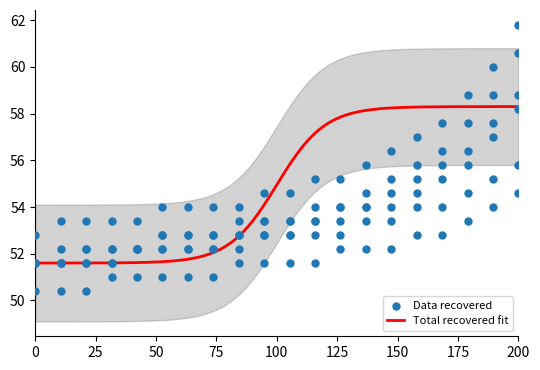

What is the maximum value for Total recovered fit?

58.3